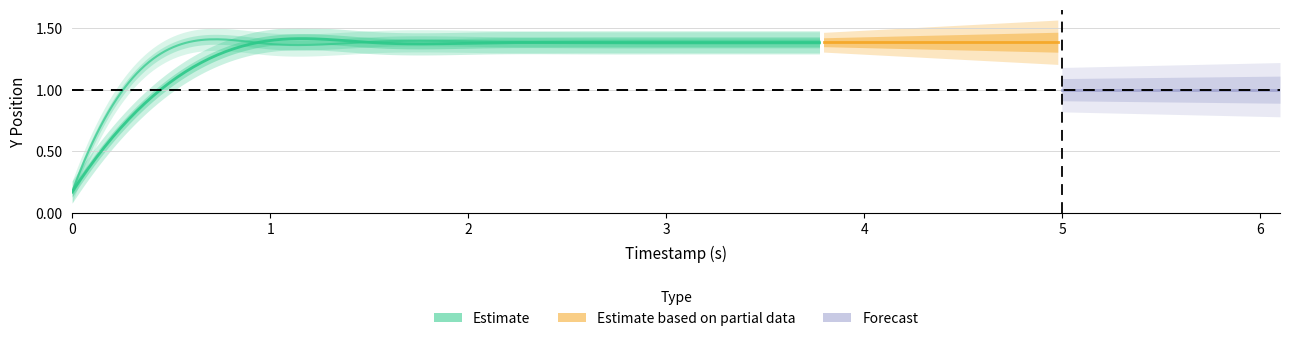

What is the average value of the Left Hand Y series?

1.3